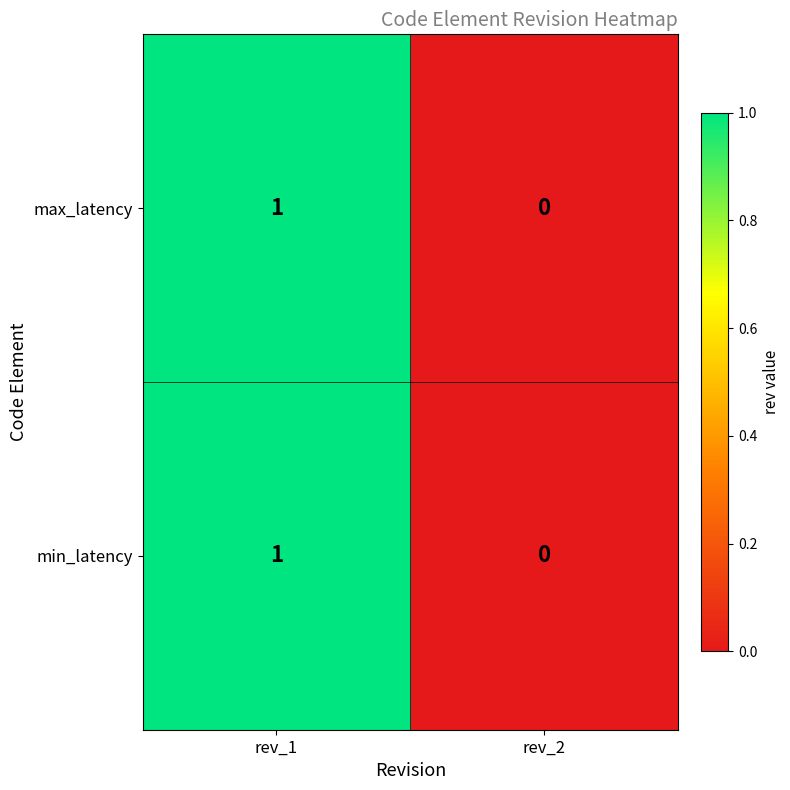

Is the value of max_latency at rev_2 greater than the value of min_latency at rev_1?

No